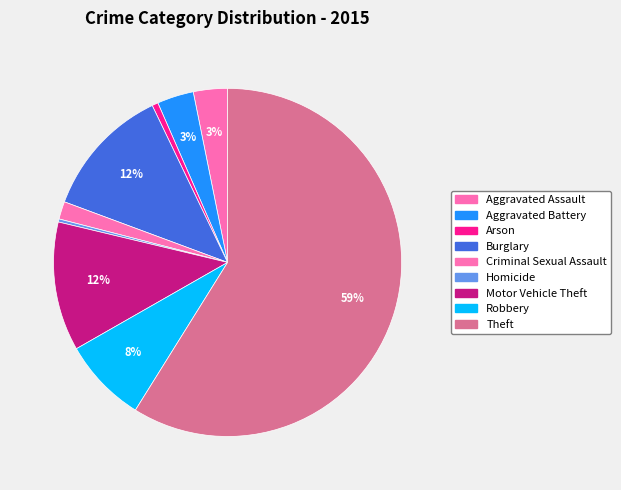

To the nearest percent, what percentage of the pie is Criminal Sexual Assault?

2%